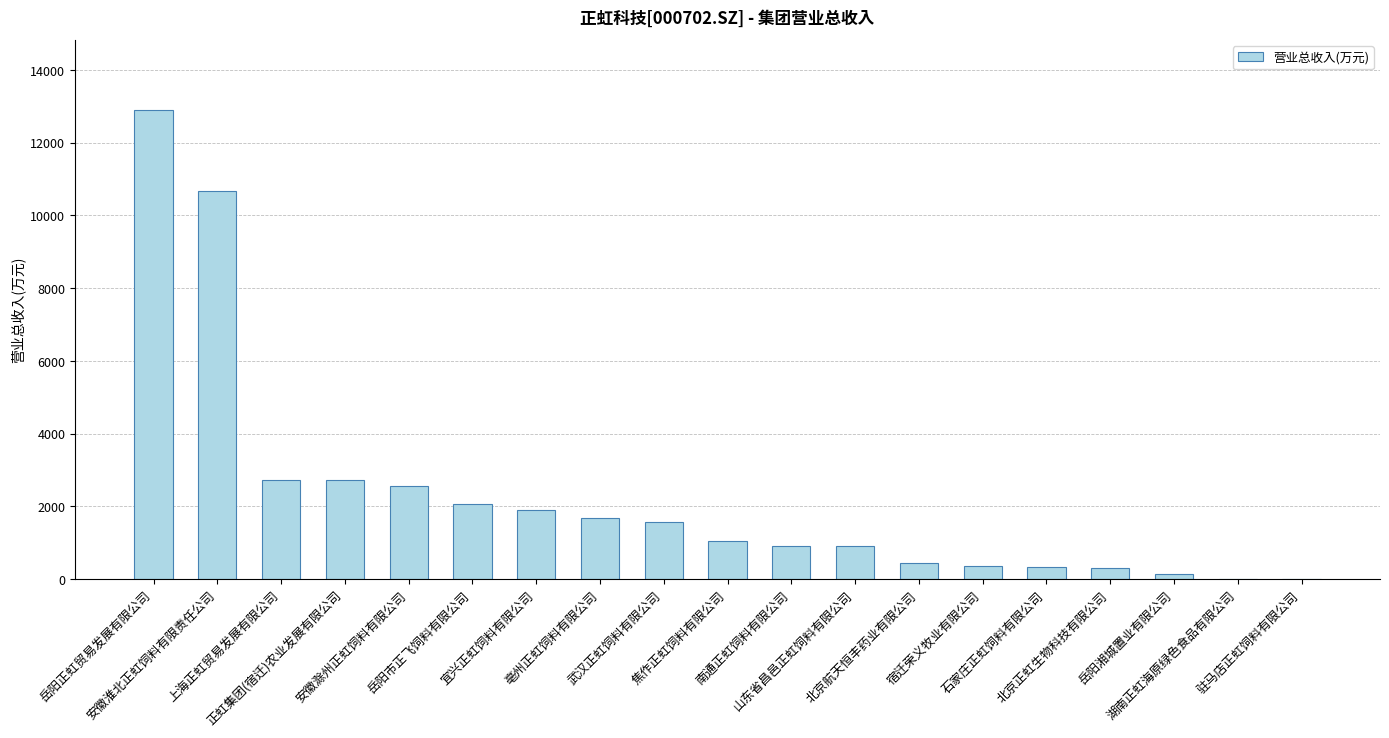

What is the greatest value displayed?

12890.4